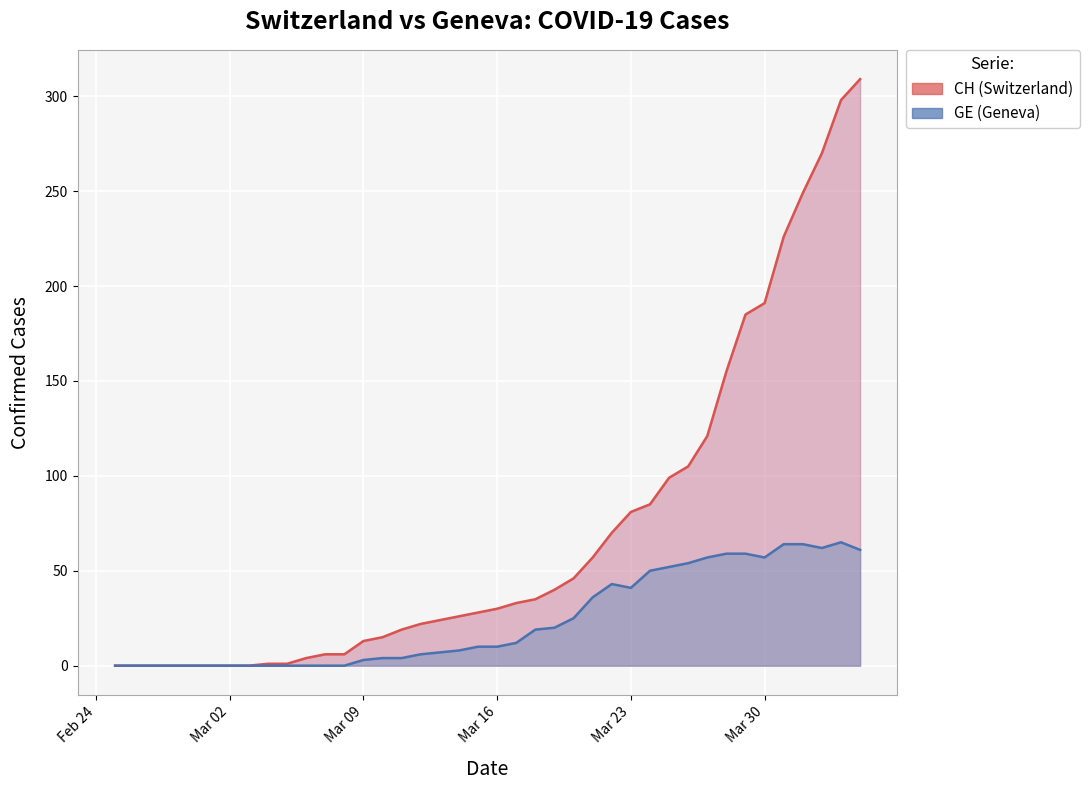

What is the difference between the maximum and minimum values?

65